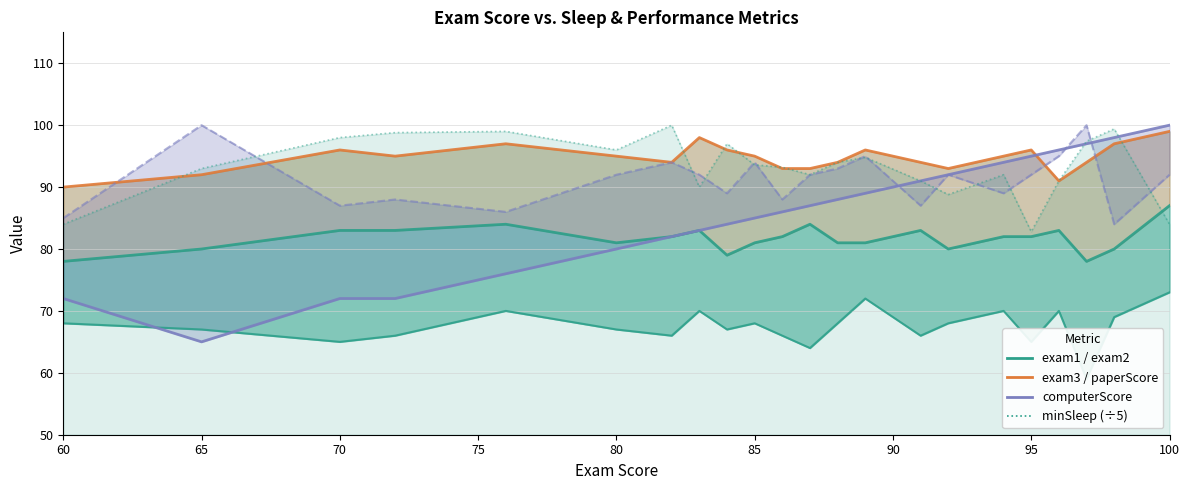

At how many categories does at least one series exceed 93?

18